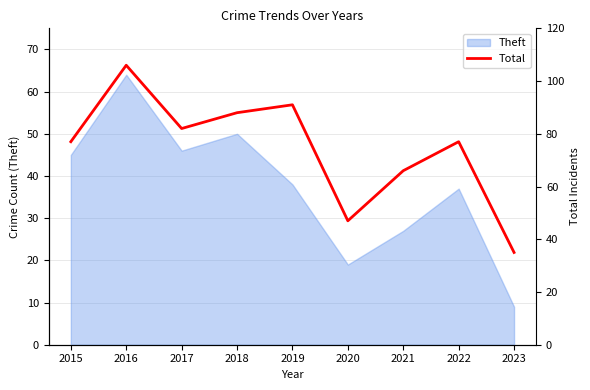

What is the value of the 8th point from the left?

77